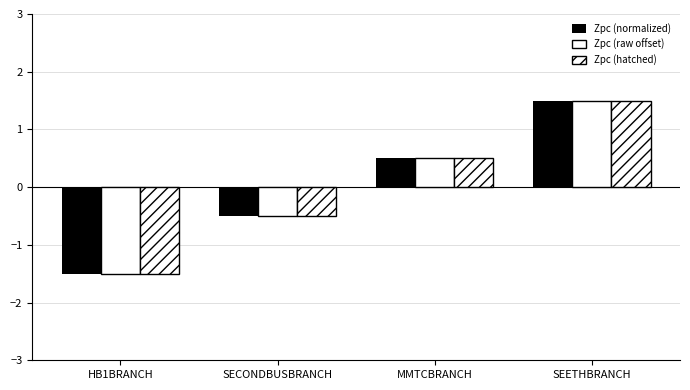

How many bars are there in total?

12